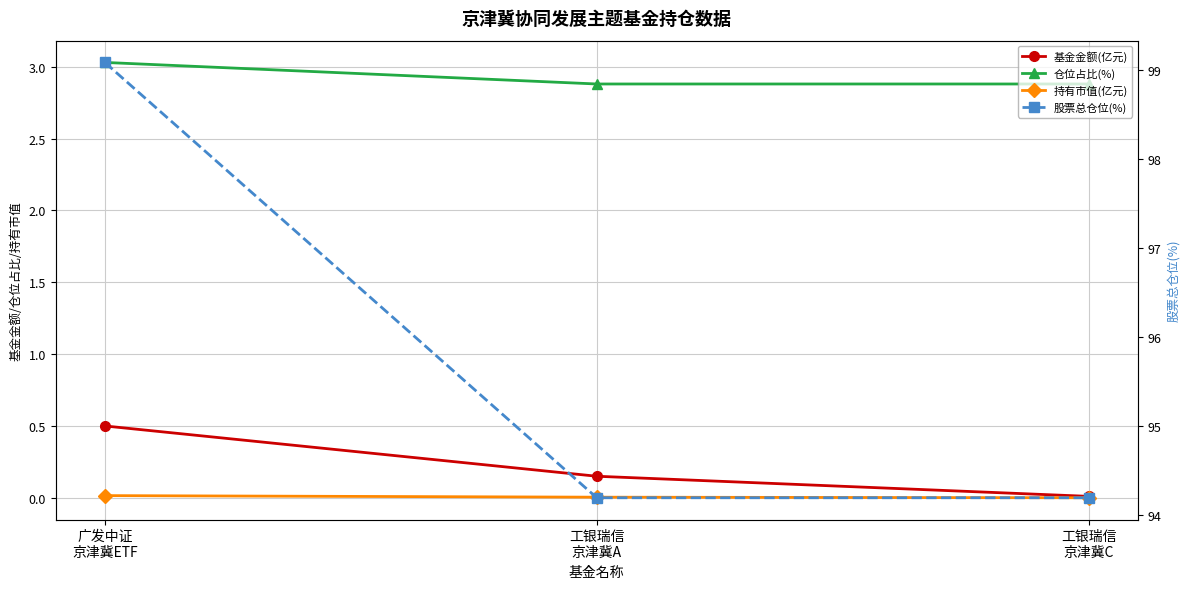

What is the lowest value of the 股票总仓位(%) series?

94.2